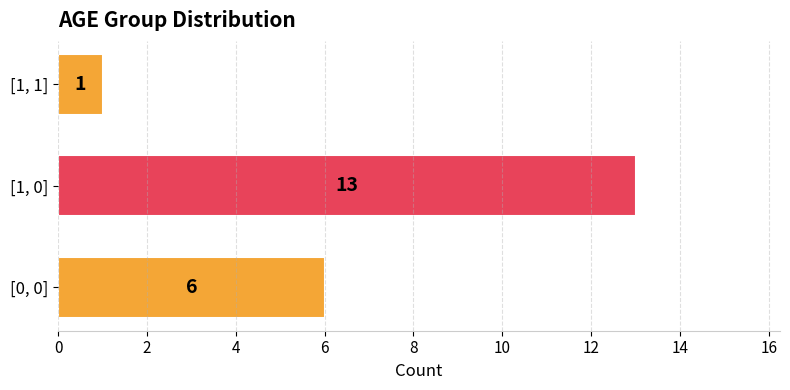

Reading bottom to top, list all the values displayed in this chart.

6	13	1